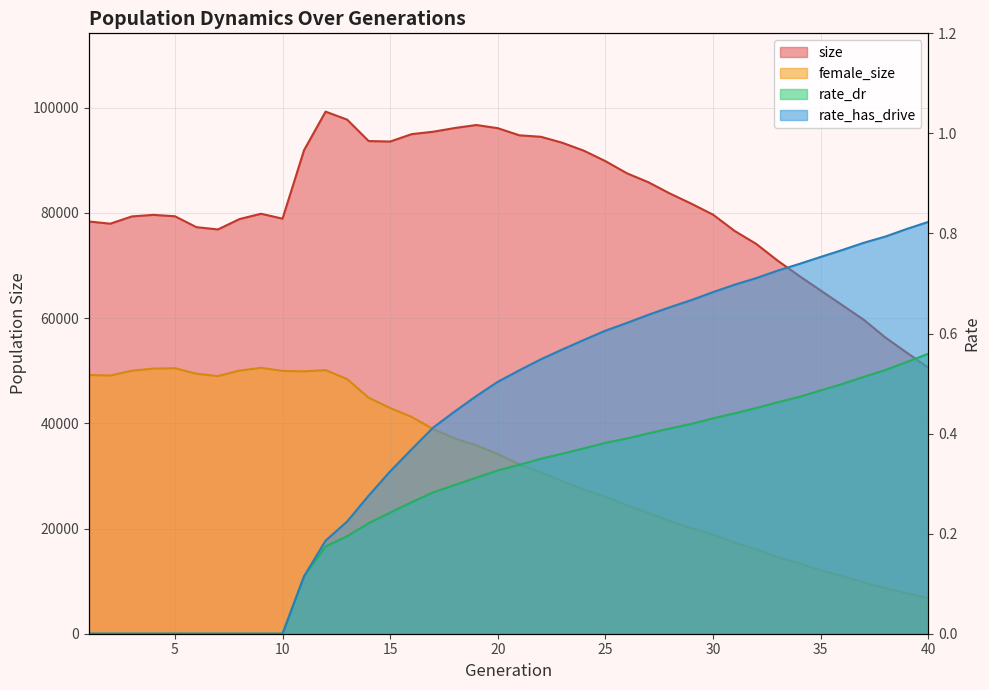

What is the spread (max minus min) of values at 5?

79356.0